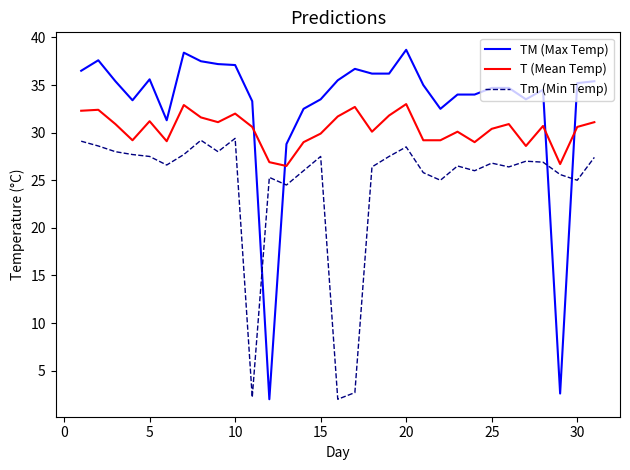

Rank the series by their average value, from highest to lowest.

TM (Max Temp), T (Mean Temp), Tm (Min Temp)